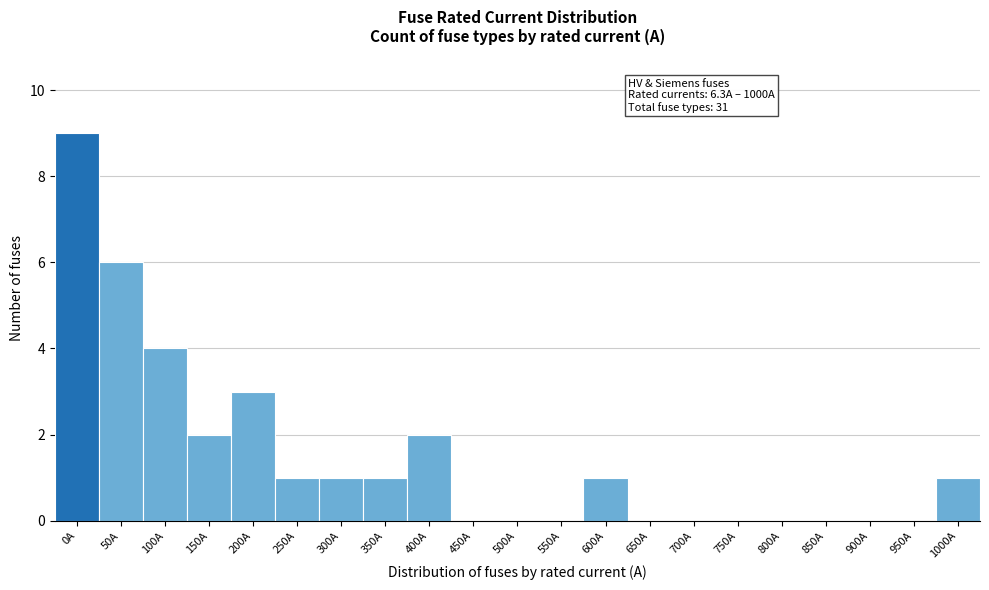

Reading left to right, transcribe all the data shown in this chart.

0A=9	50A=6	100A=4	150A=2	200A=3	250A=1	300A=1	350A=1	400A=2	450A=0	500A=0	550A=0	600A=1	650A=0	700A=0	750A=0	800A=0	850A=0	900A=0	950A=0	1000A=1